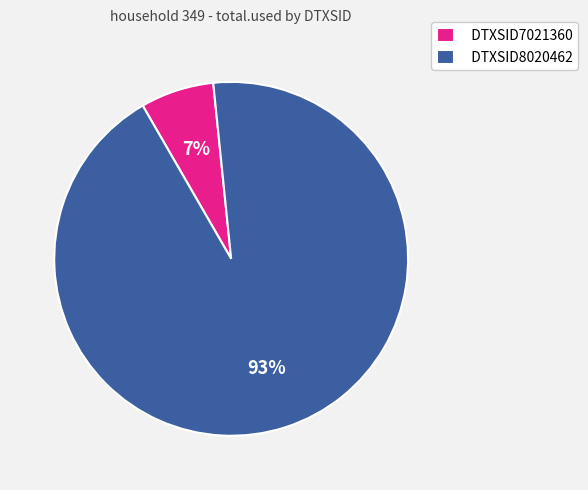

Does DTXSID8020462 represent more than half of the total?

Yes